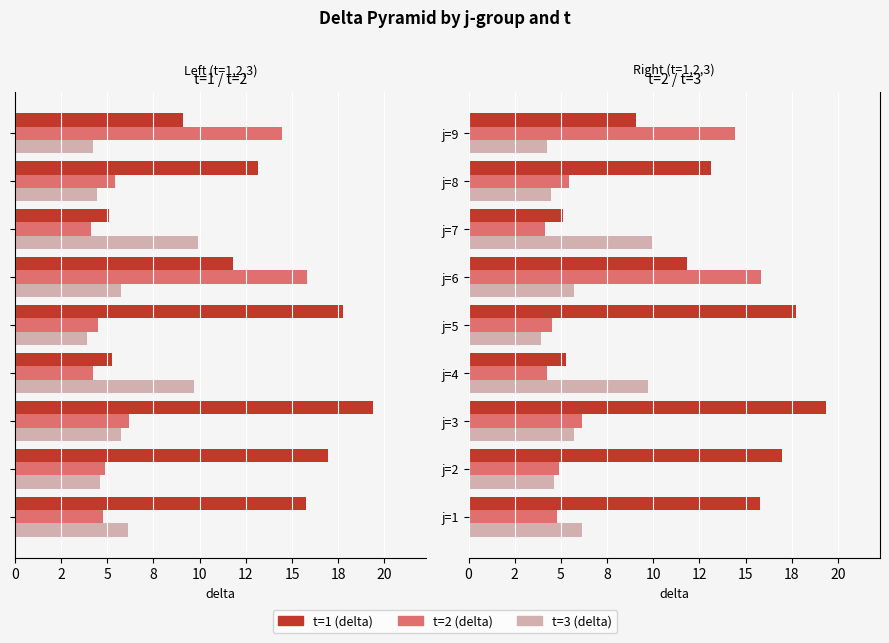

List the series in order of their peak value, lowest first.

t=3 (delta), t=2 (delta), t=1 (delta)